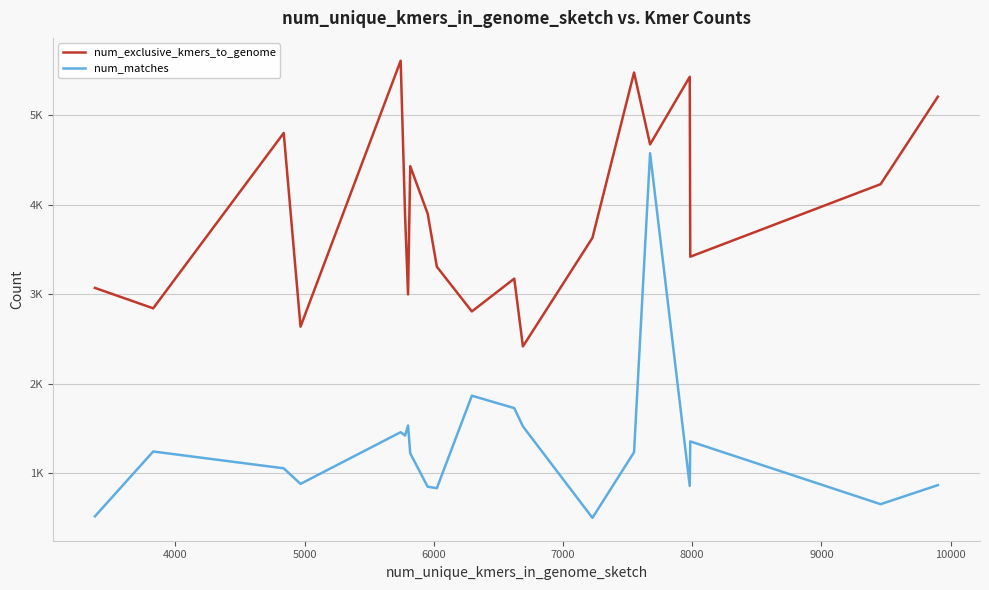

How many interior local peaks does the num_exclusive_kmers_to_genome series have?

6